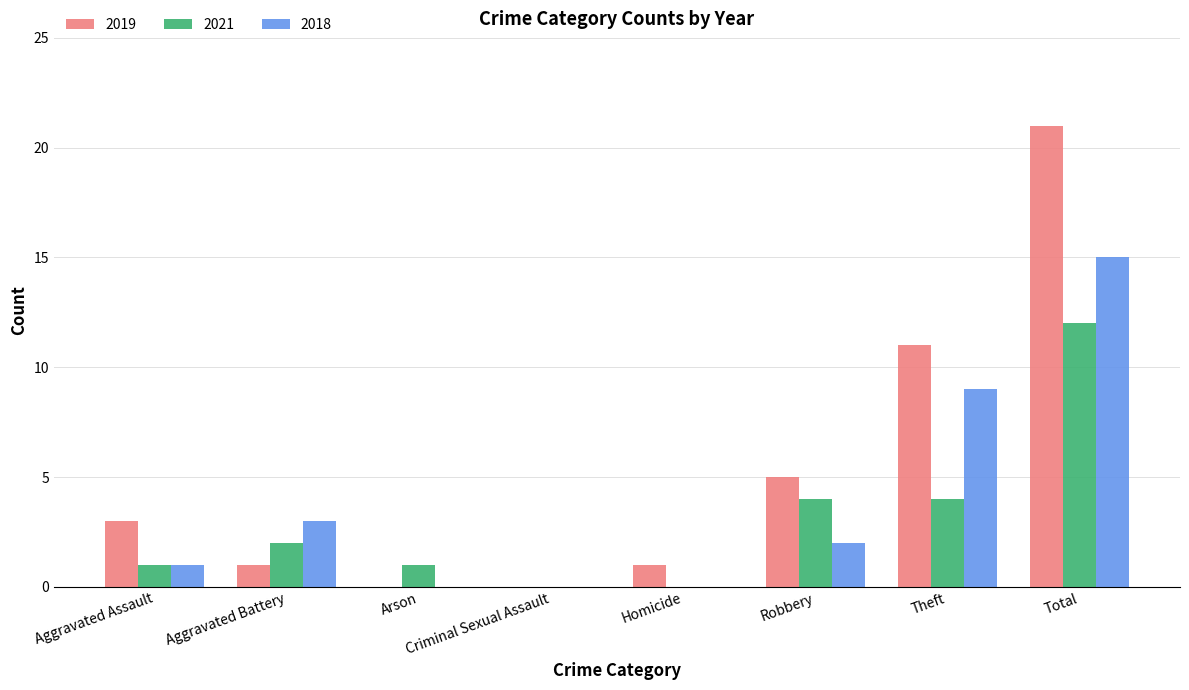

What is the sum of all 2018 values?

30